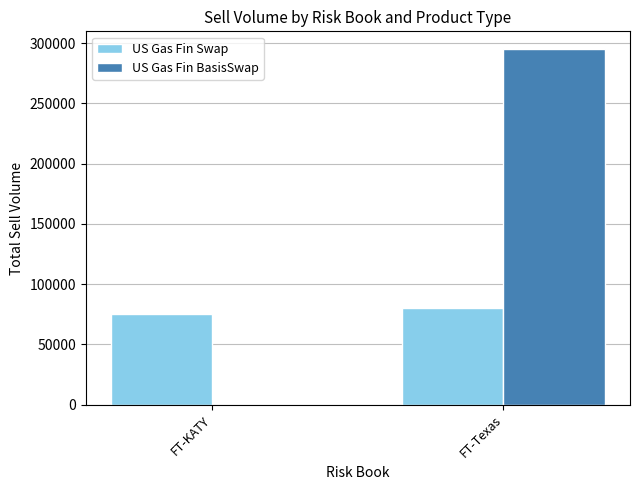

What is the maximum value shown in the chart?

295000